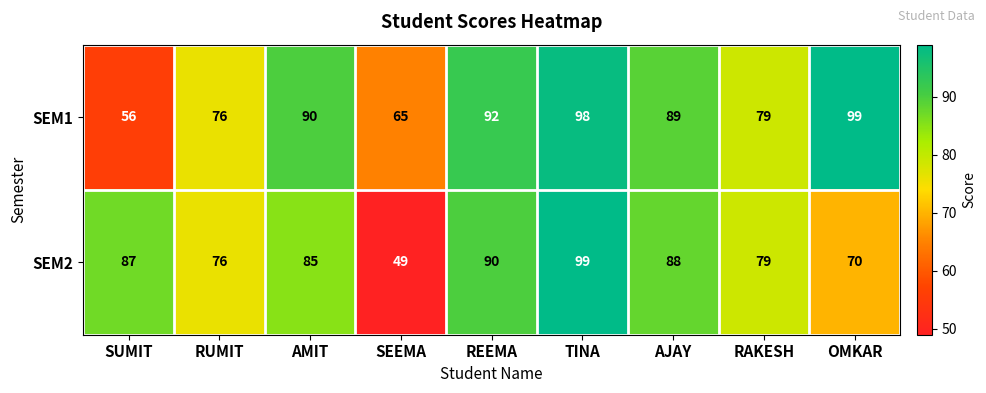

Reading left to right, list all the values displayed in this chart.

SEM1: SUMIT=56	RUMIT=76	AMIT=90	SEEMA=65	REEMA=92	TINA=98	AJAY=89	RAKESH=79	OMKAR=99
SEM2: SUMIT=87	RUMIT=76	AMIT=85	SEEMA=49	REEMA=90	TINA=99	AJAY=88	RAKESH=79	OMKAR=70